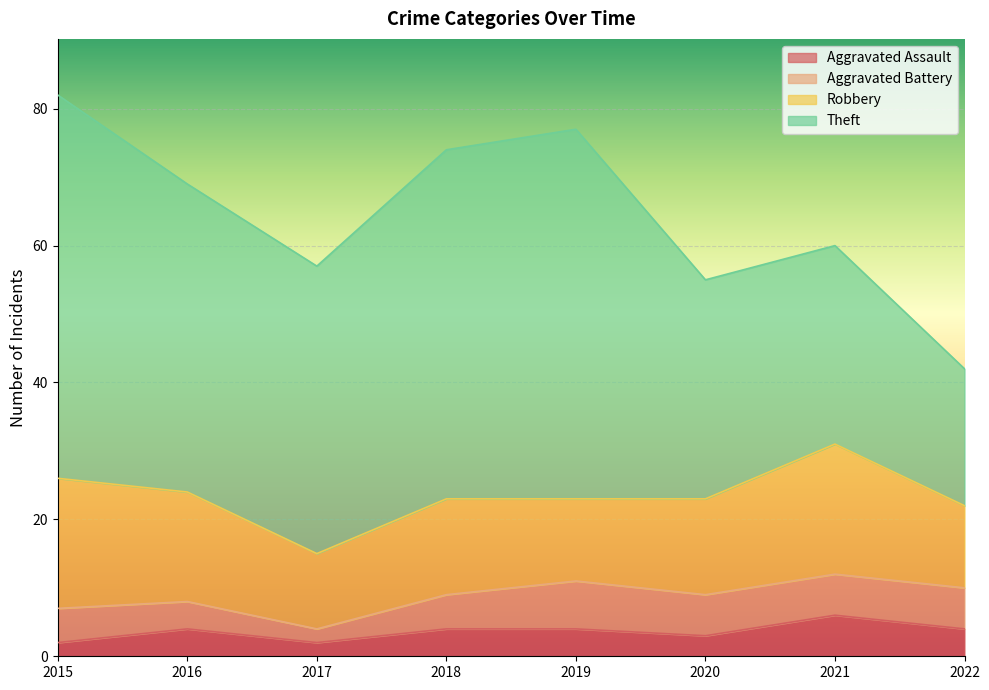

What is the value of the Aggravated Battery point at the 2nd from the left?

4